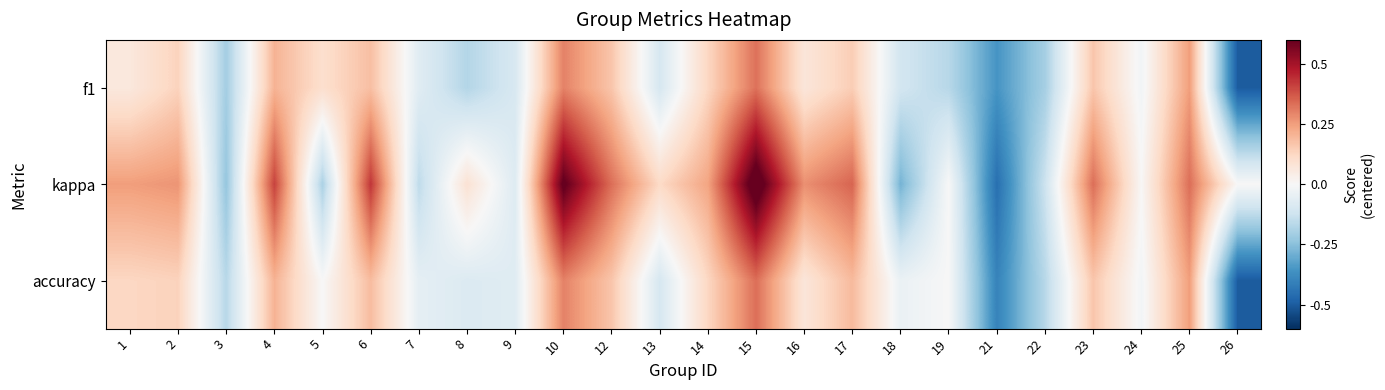

At which category does the chart reach its peak across all series?

15